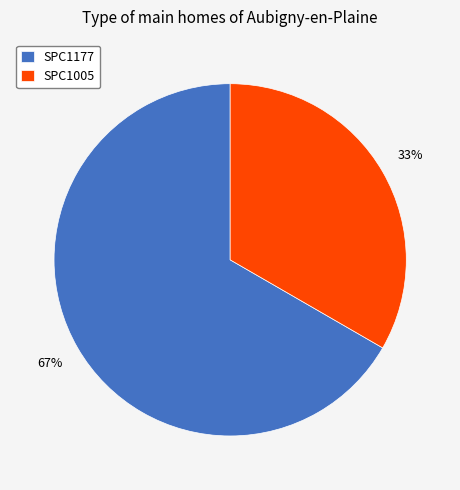

What is the largest slice in the pie chart?

SPC1177